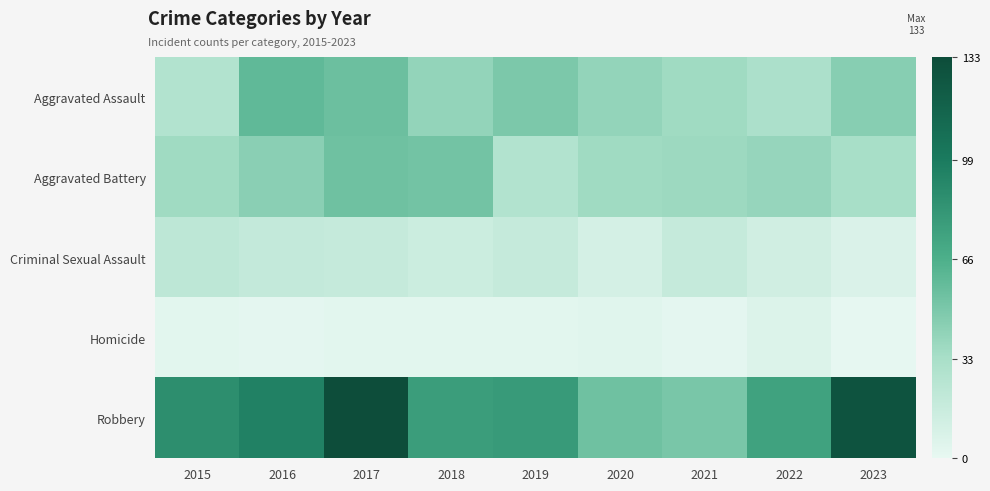

What is the difference between the highest and lowest values at 2017?

130